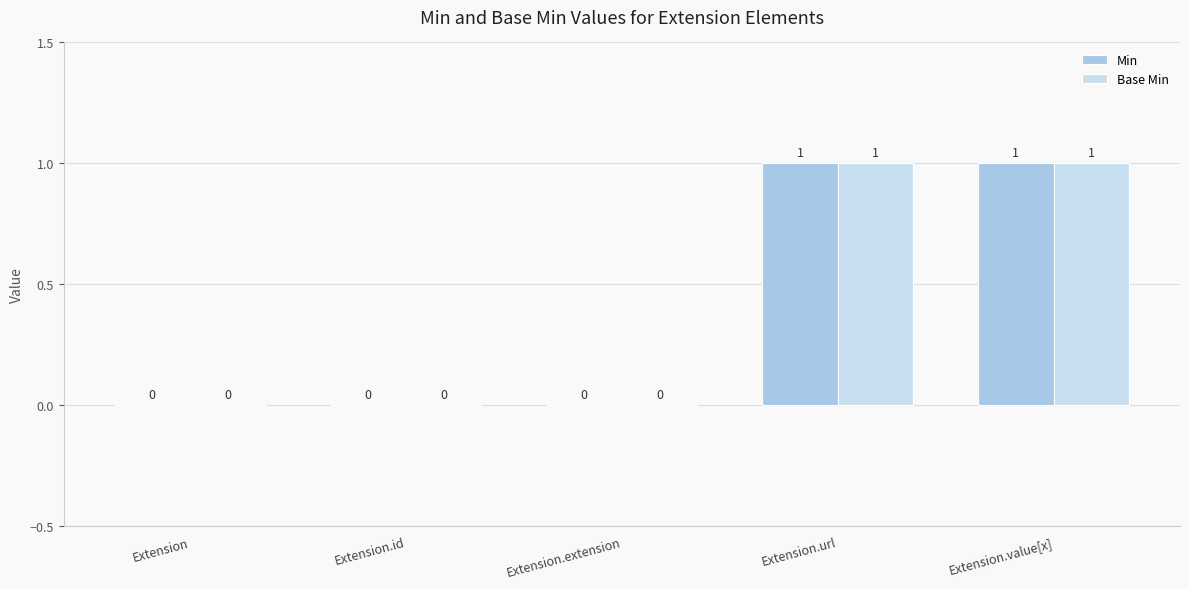

Reading right to left, extract all data points from this chart.

Min: 1	1	0	0	0
Base Min: 1	1	0	0	0